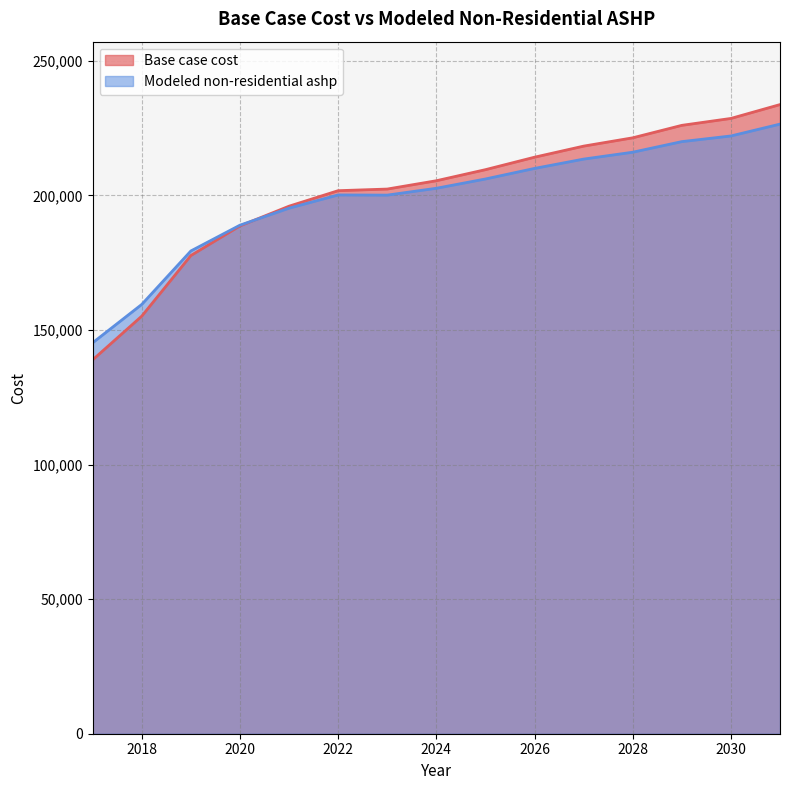

Where is Modeled non-residential ashp nearest to the value 185879?

2020